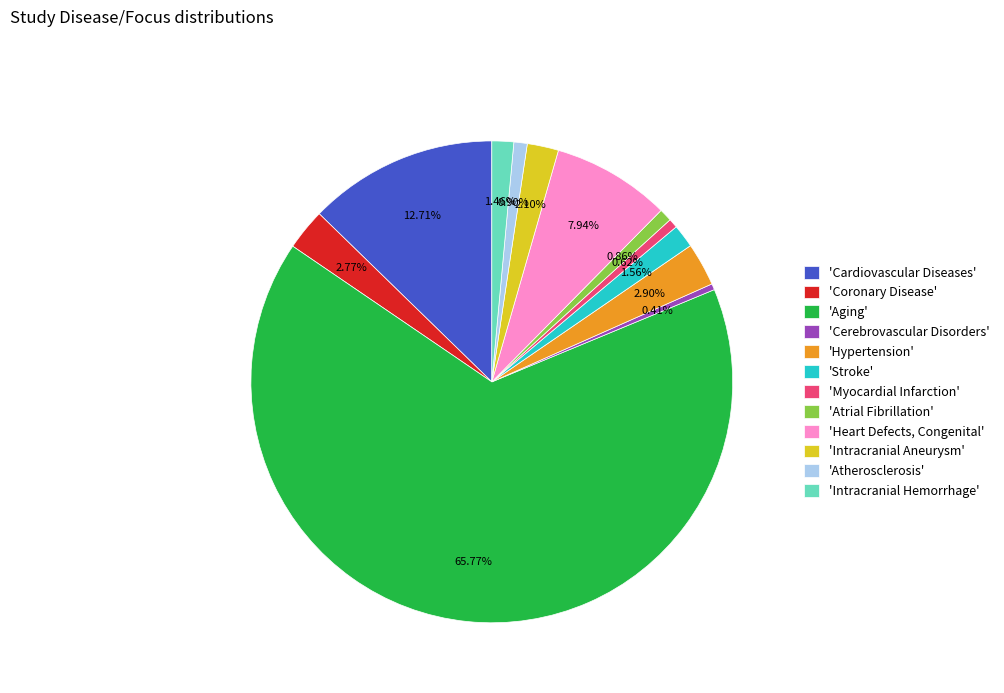

How many slices are in this pie chart?

12